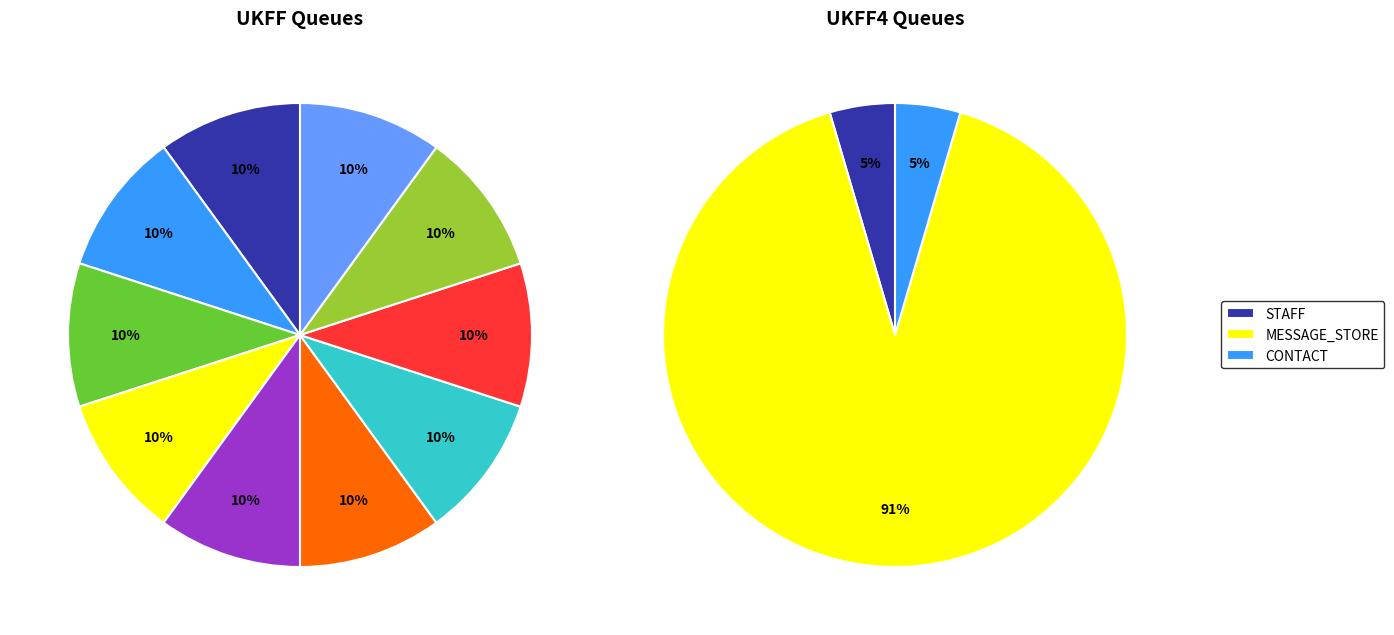

Which slice is the largest?

MESSAGE_STORE